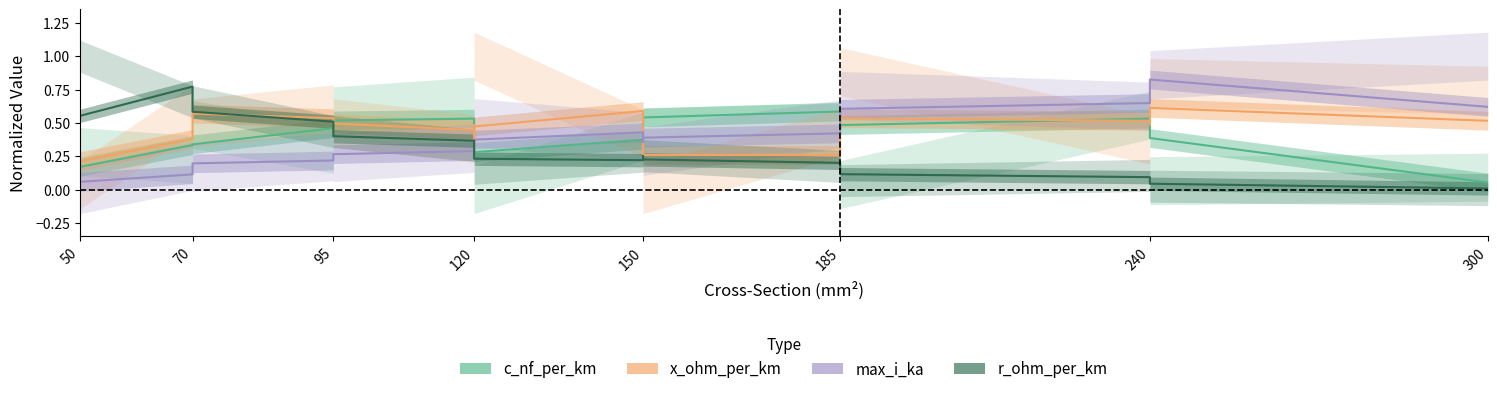

How many distinct data groups are displayed?

4